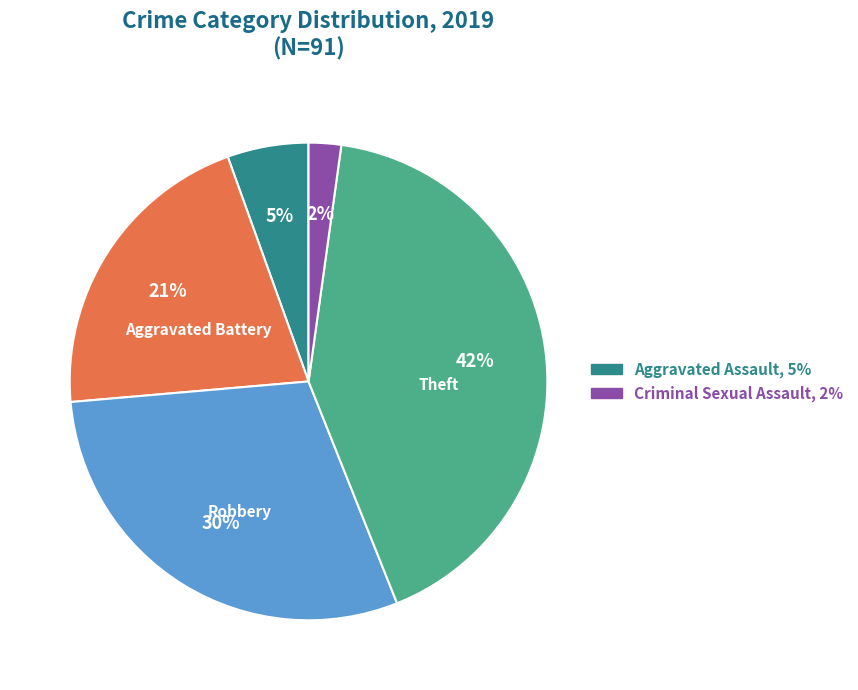

Does any single category account for the majority?

No